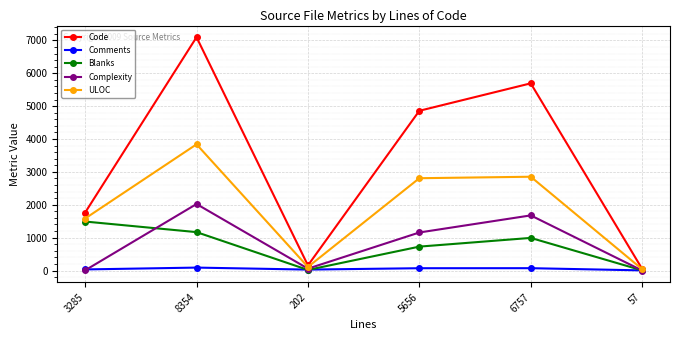

Which series has the widest spread of values?

Code